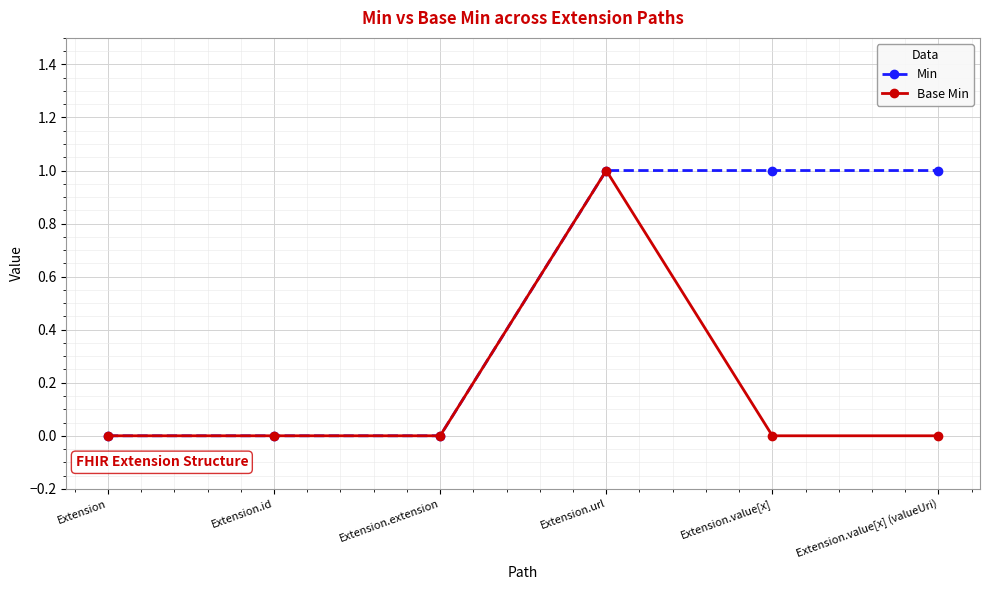

Is it true that Min equals 0 at Extension.extension?

True